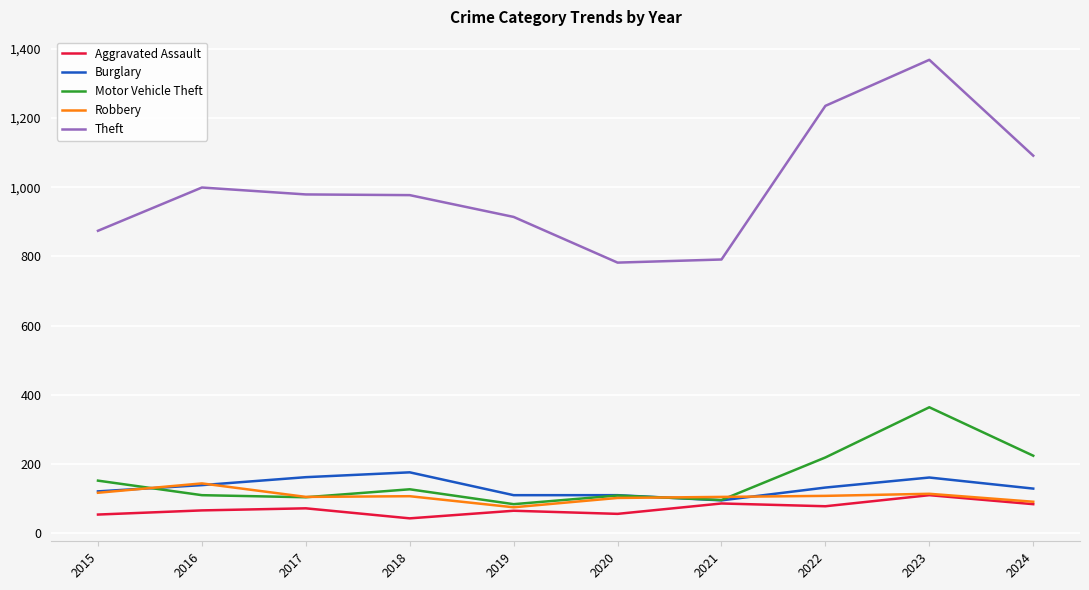

At which category is the sum across all series the highest?

2023